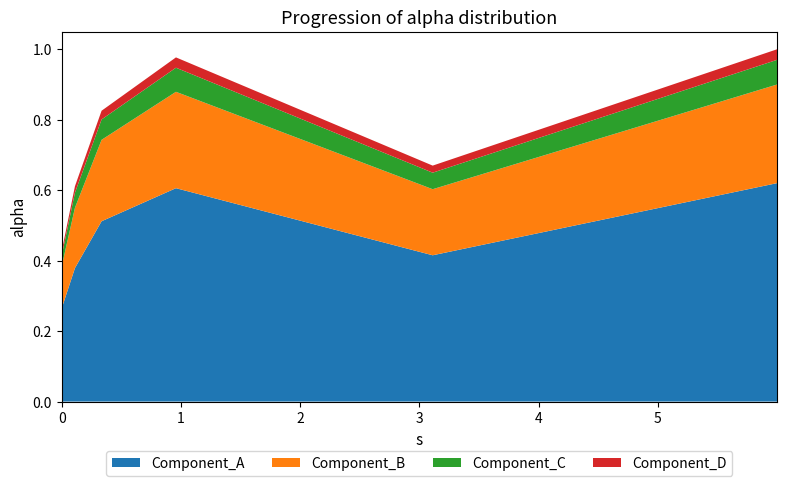

Reading left to right, transcribe all the data shown in this chart.

0.4	0.6	0.8	1.0	0.7	1.0